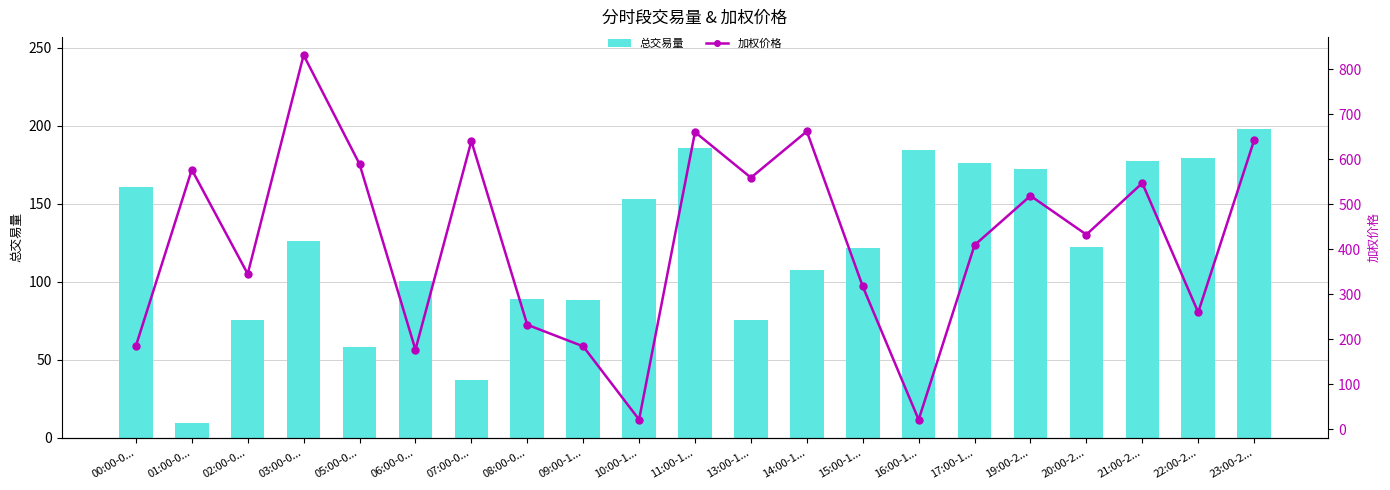

Reading left to right, transcribe all the data shown in this chart.

总交易量: 160.5	9.5	75.3	126.2	58.1	100.5	37.1	89.1	88.4	153.1	185.9	75.8	107.3	122.0	184.3	176.4	172.1	122.4	177.3	179.3	197.7
加权价格: 184.8	576.6	345.0	831.1	589.1	176.7	640.1	232.0	184.1	21.4	660.1	558.8	661.7	317.3	21.1	409.0	518.5	432.3	546.8	259.7	641.9